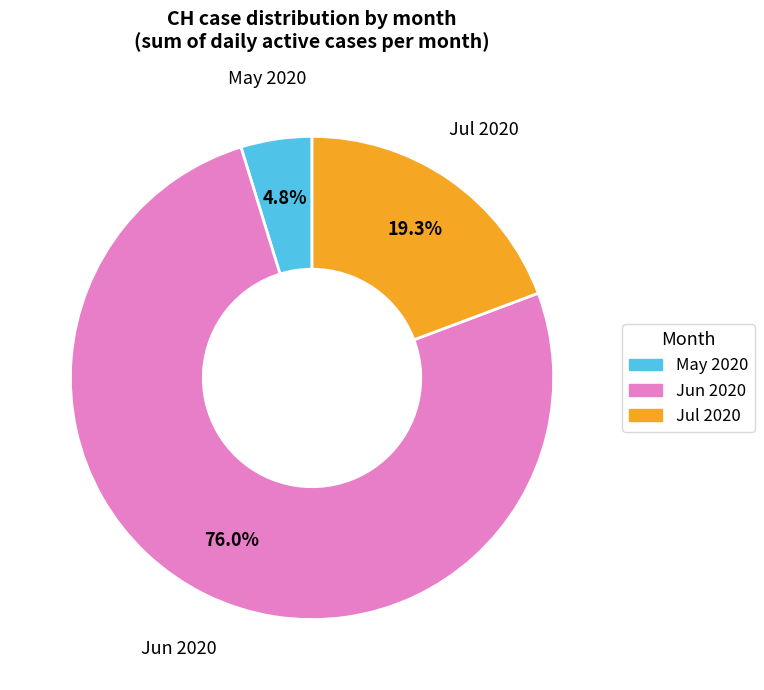

Is there a majority slice in this chart?

Yes